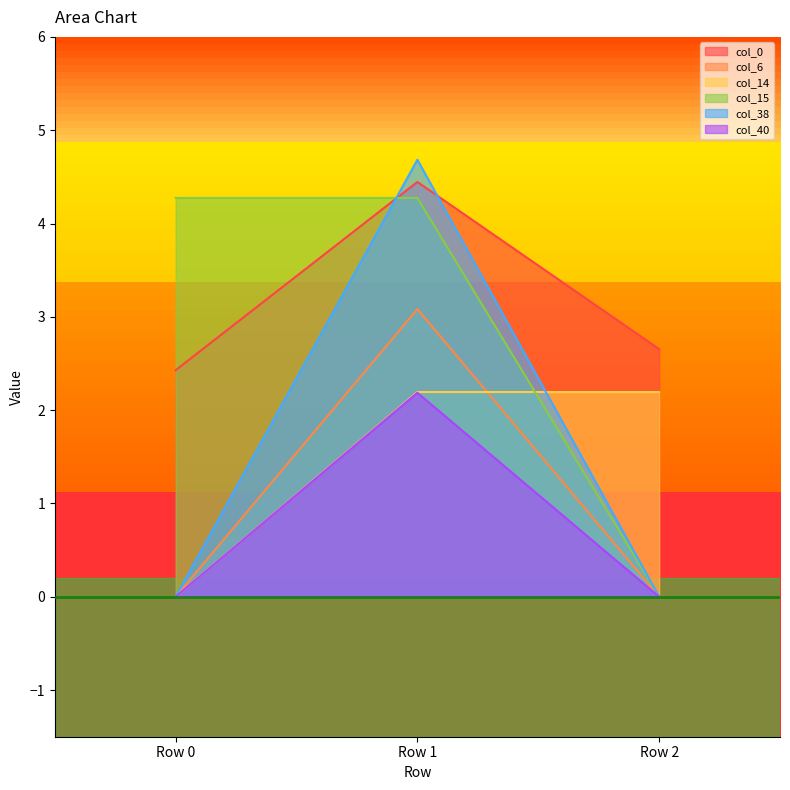

What is the total value across all series at Row 1?

20.9